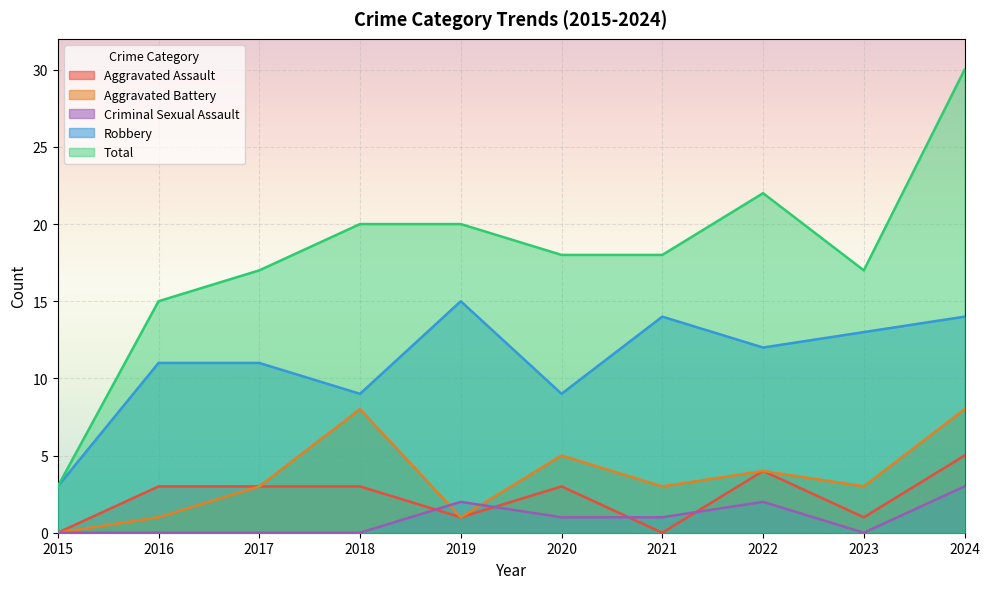

Reading left to right, what are all the values shown in this chart?

Aggravated Assault: 2015=0	2016=3	2017=3	2018=3	2019=1	2020=3	2021=0	2022=4	2023=1	2024=5
Aggravated Battery: 2015=0	2016=1	2017=3	2018=8	2019=1	2020=5	2021=3	2022=4	2023=3	2024=8
Criminal Sexual Assault: 2015=0	2016=0	2017=0	2018=0	2019=2	2020=1	2021=1	2022=2	2023=0	2024=3
Robbery: 2015=3	2016=11	2017=11	2018=9	2019=15	2020=9	2021=14	2022=12	2023=13	2024=14
Total: 2015=3	2016=15	2017=17	2018=20	2019=20	2020=18	2021=18	2022=22	2023=17	2024=30